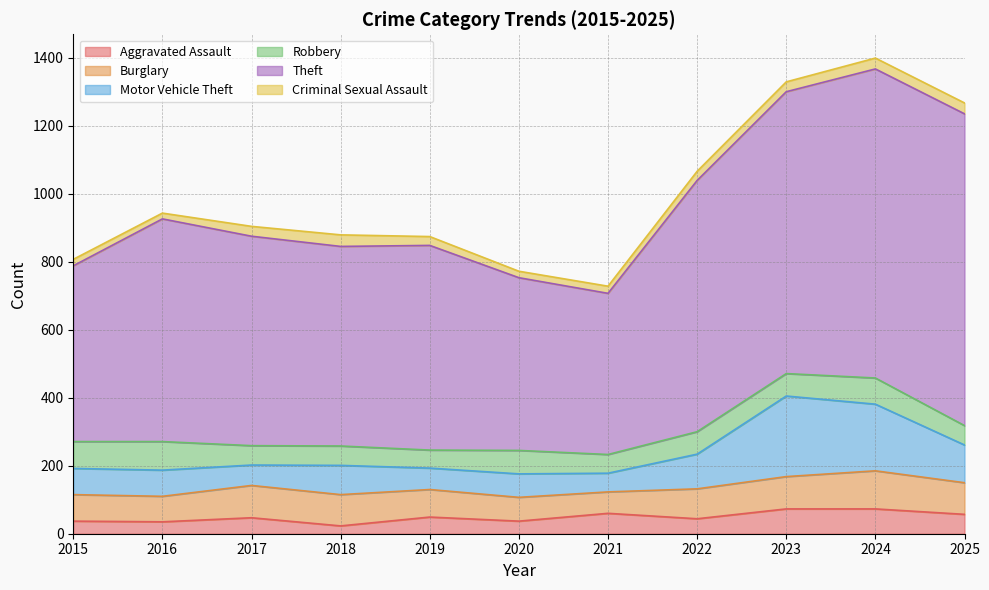

The value of Motor Vehicle Theft at 2018 is 86. True or false?

True